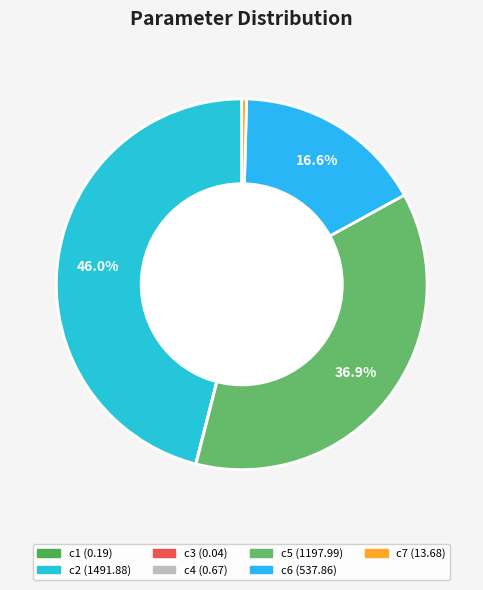

What is the change in value from c6 to c7?

-524.2